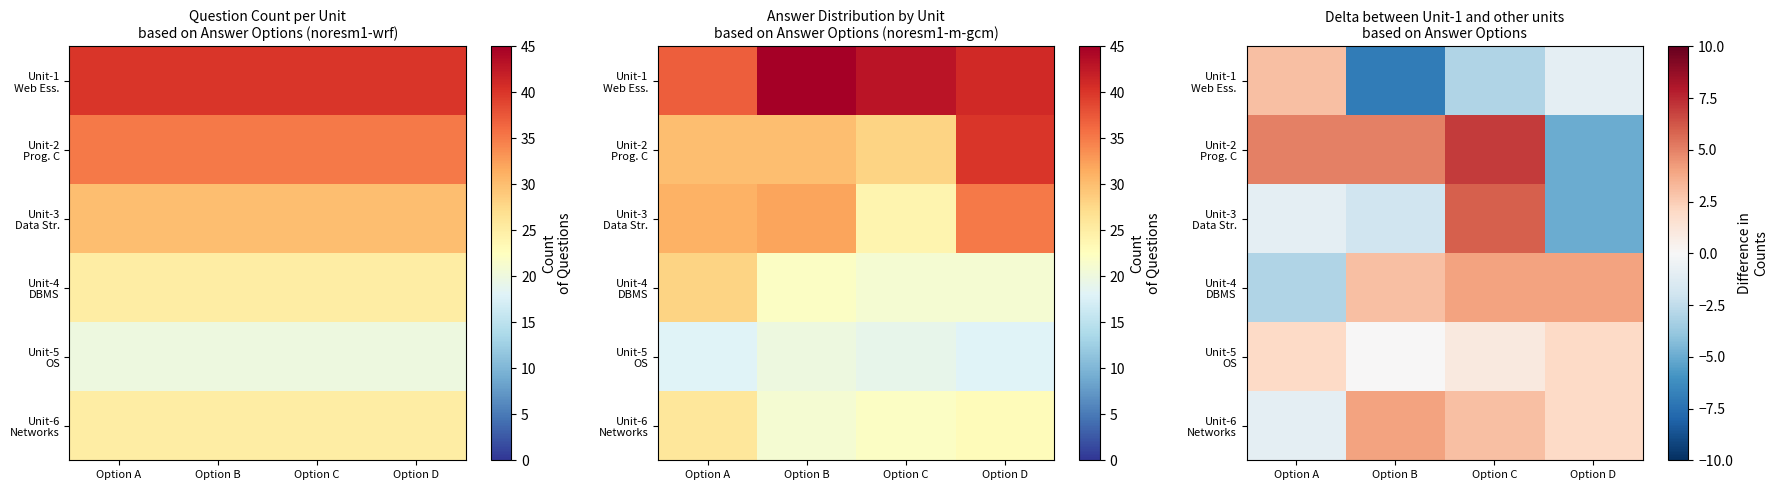

How many values in the Unit-1 Web Ess. series exceed -1?

1